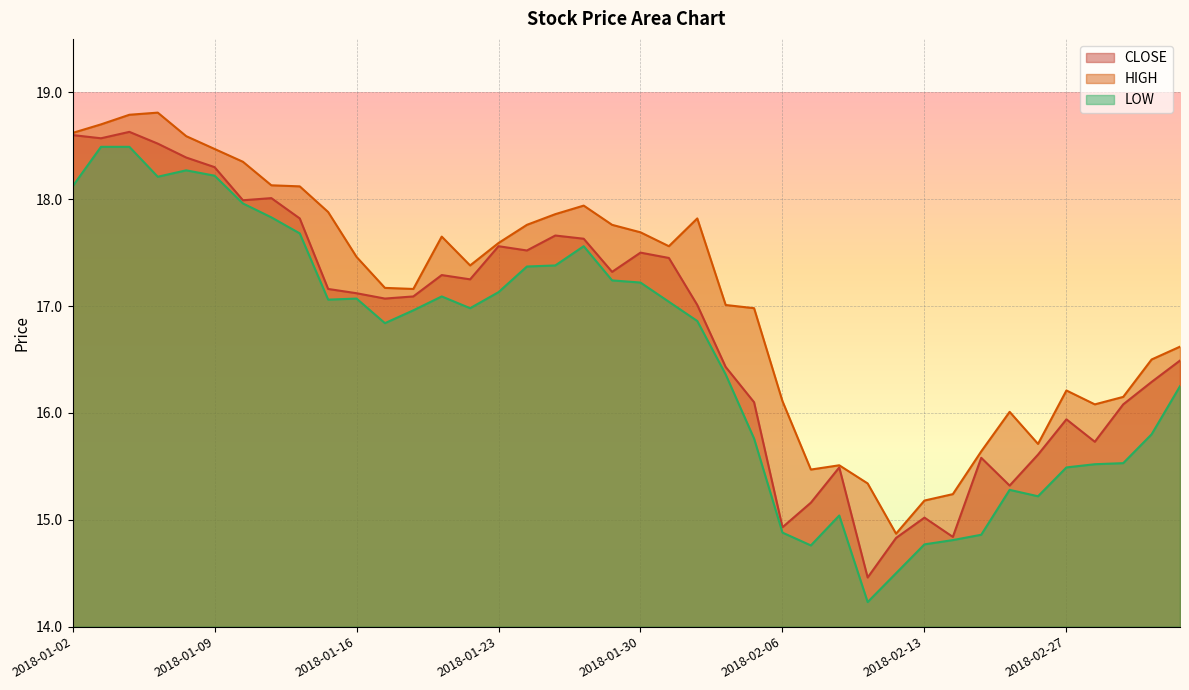

Which has a higher value, 2018-01-04 or 2018-01-12?

2018-01-04